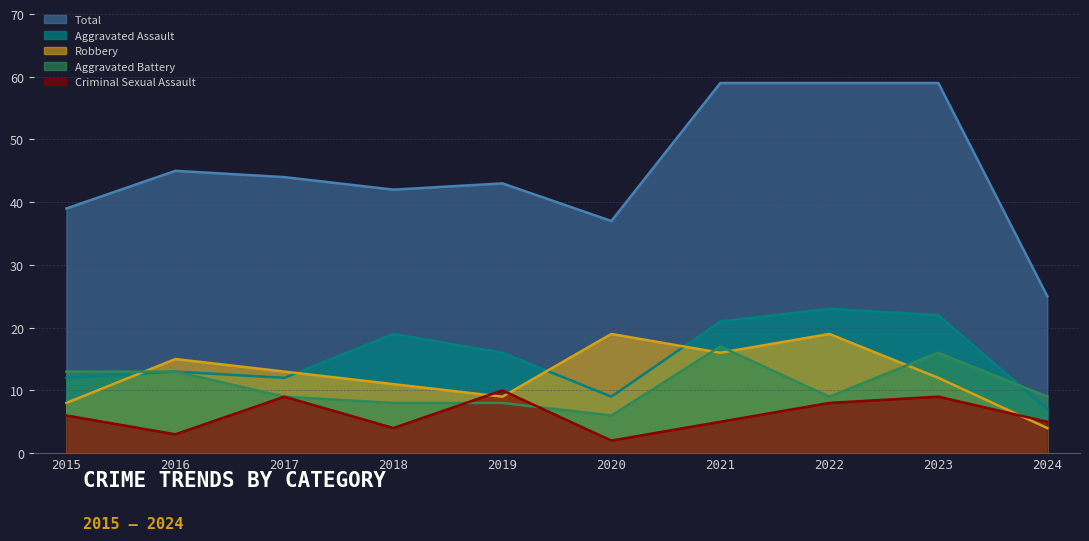

What is the difference between the second highest and second lowest values in the Robbery series?

11